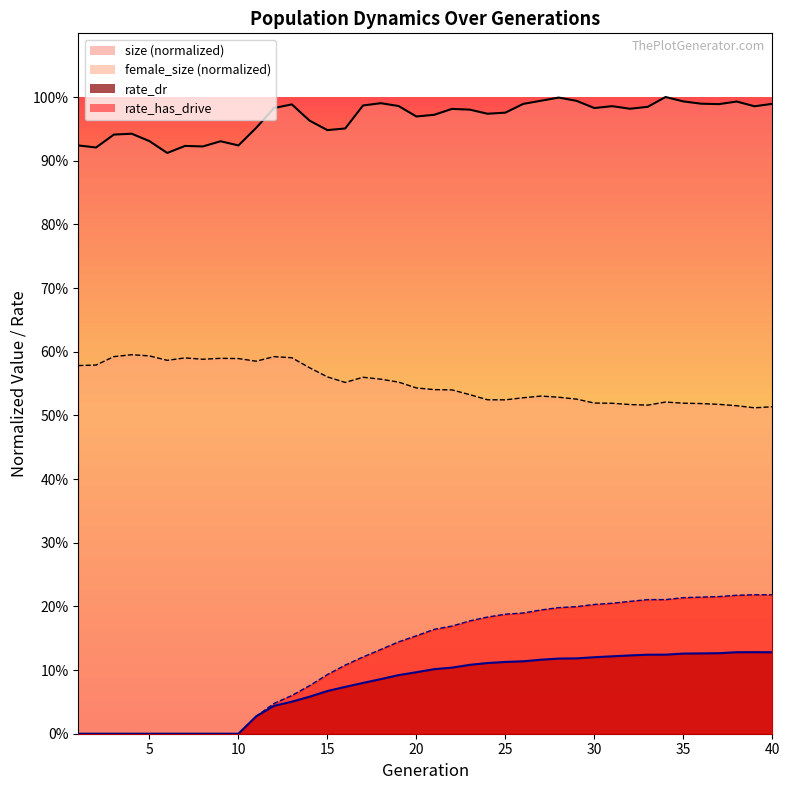

Where is the first local maximum for female_size?

4